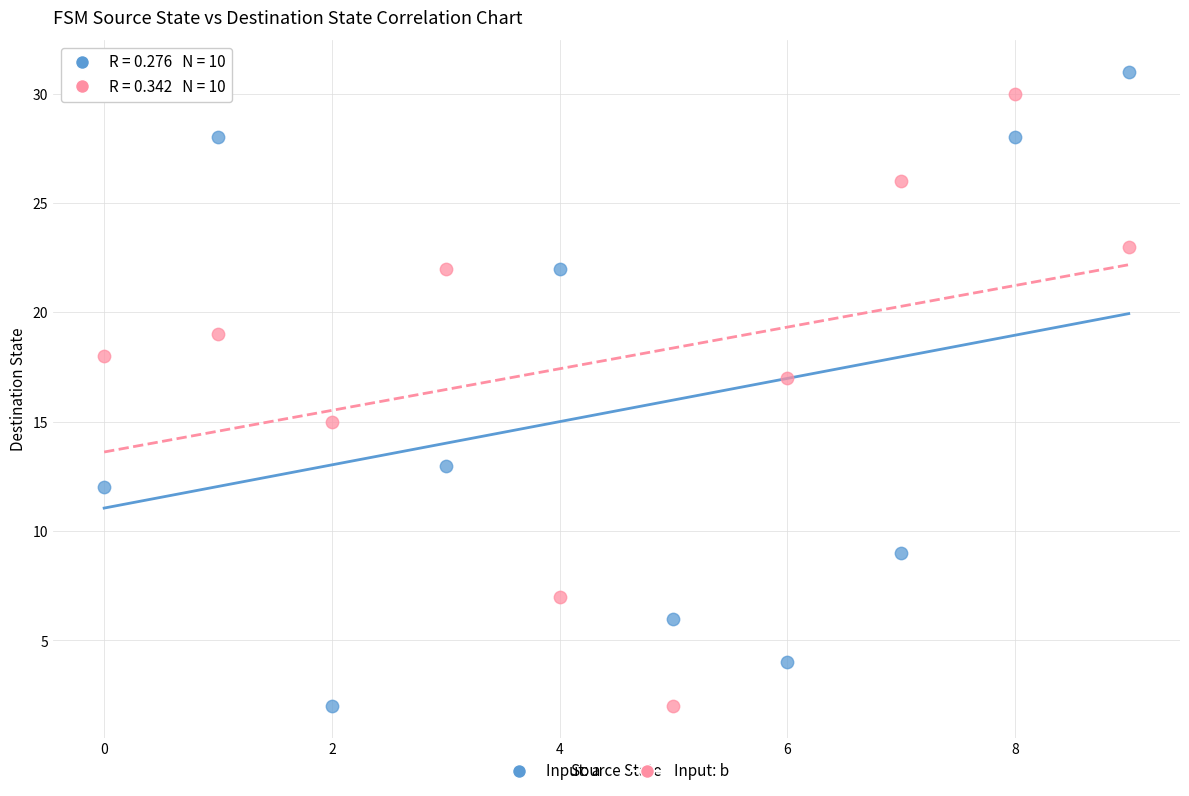

Which series has the largest Y range (max minus min)?

Input: a